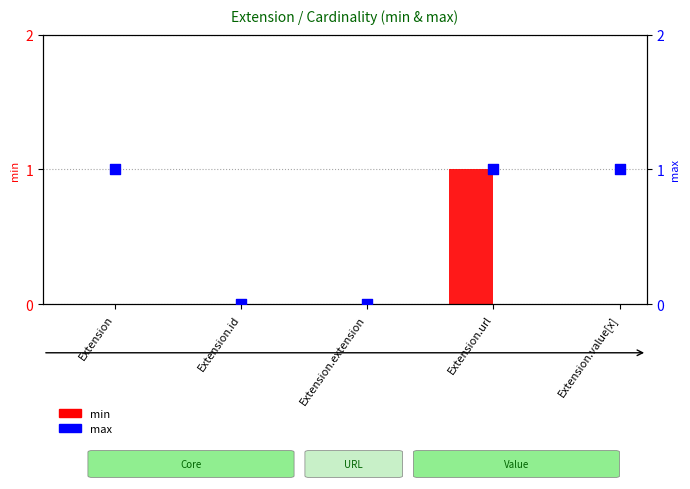

Which series has the largest Y range (max minus min)?

min